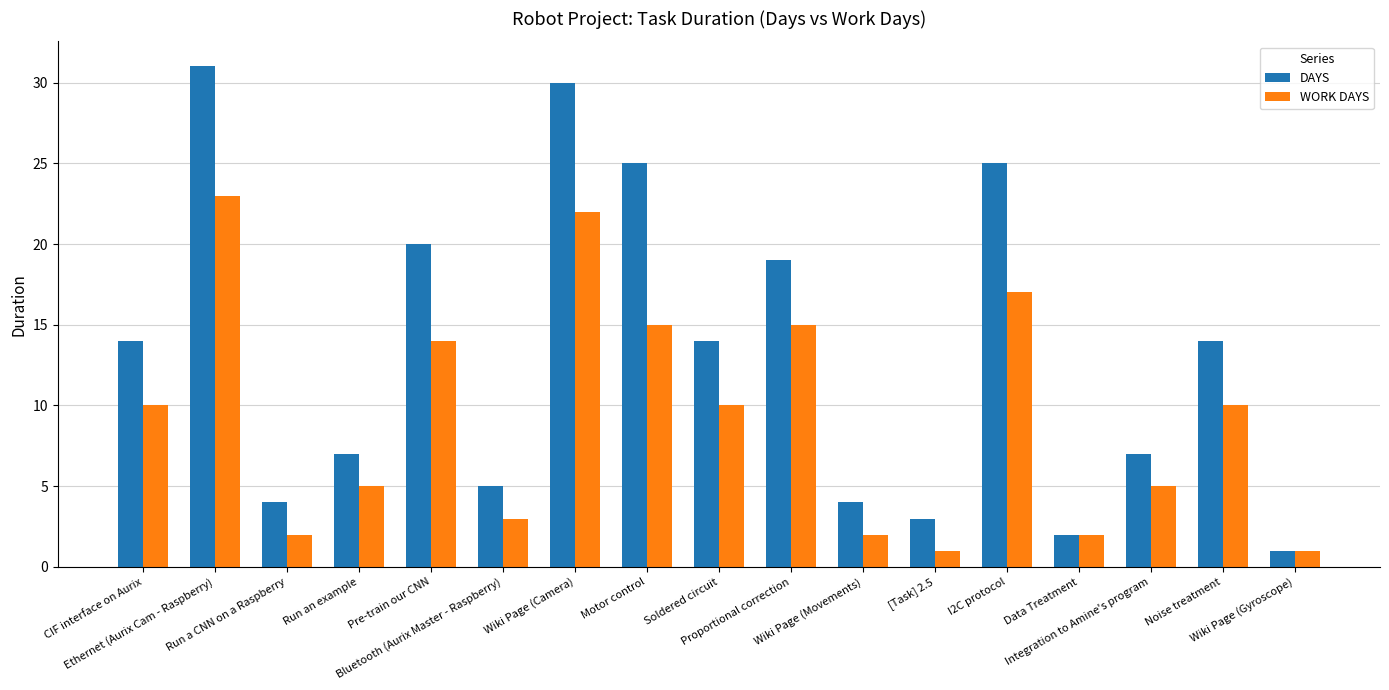

At how many categories does at least one series exceed 18?

6